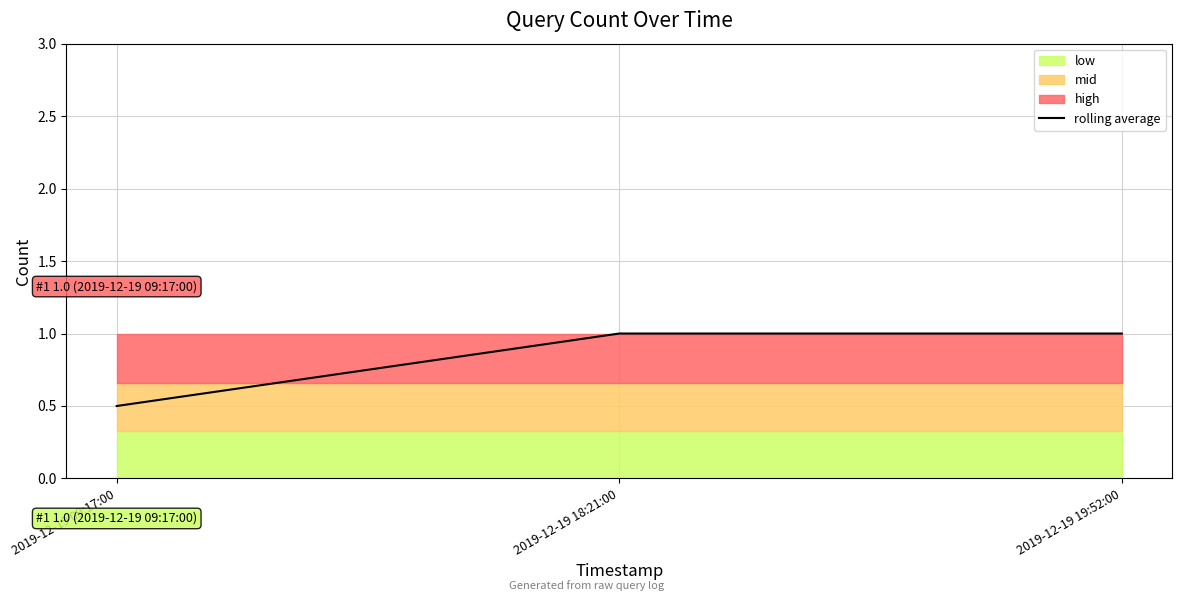

What position from the right is 2019-12-19 19:52:00?

1